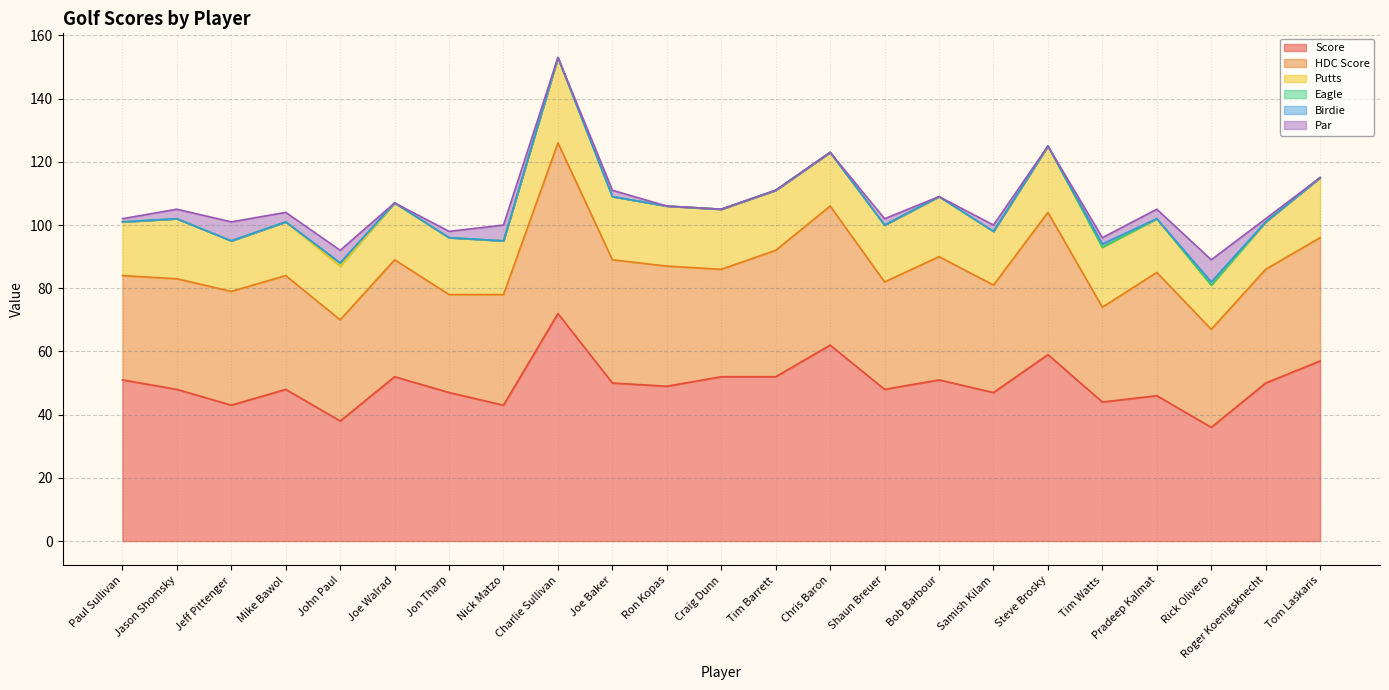

What is the difference between the highest and lowest values at Shaun Breuer?

48